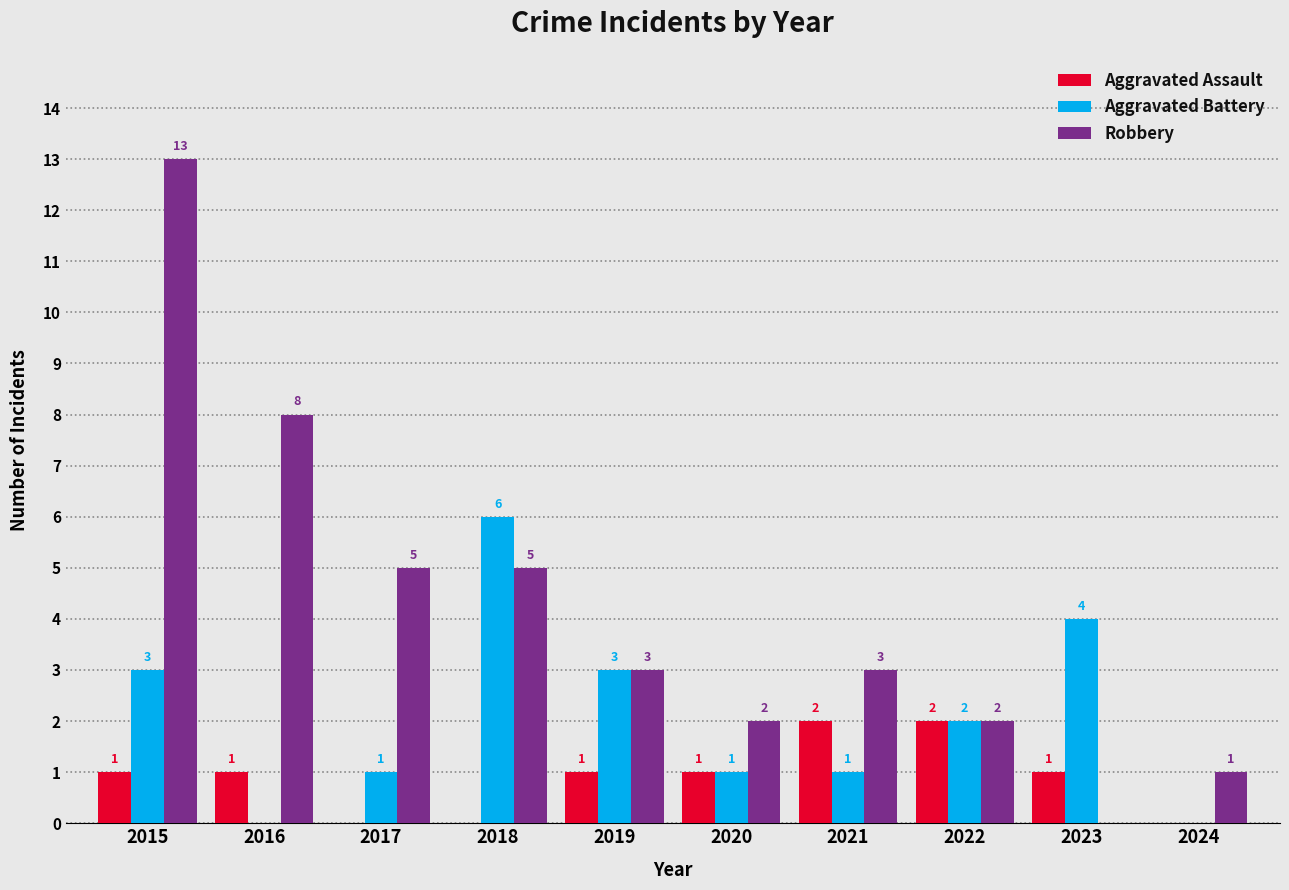

Which series has the largest total across all categories?

Robbery